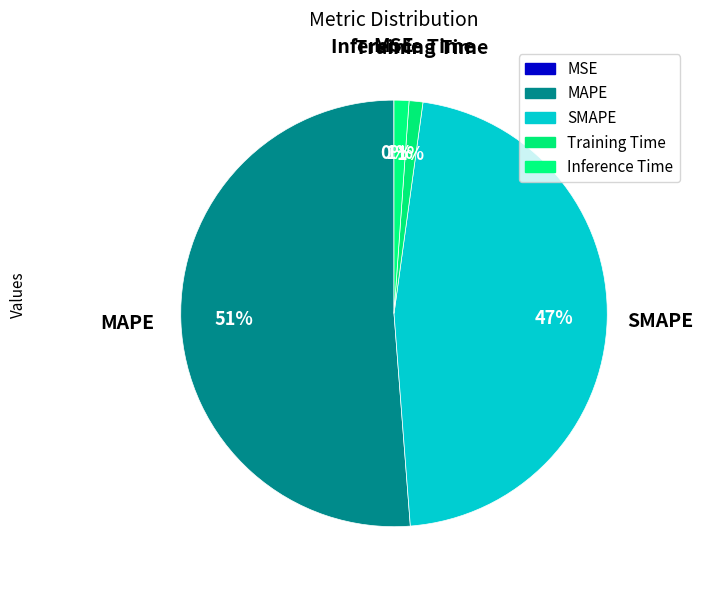

Which category accounts for the majority?

MAPE